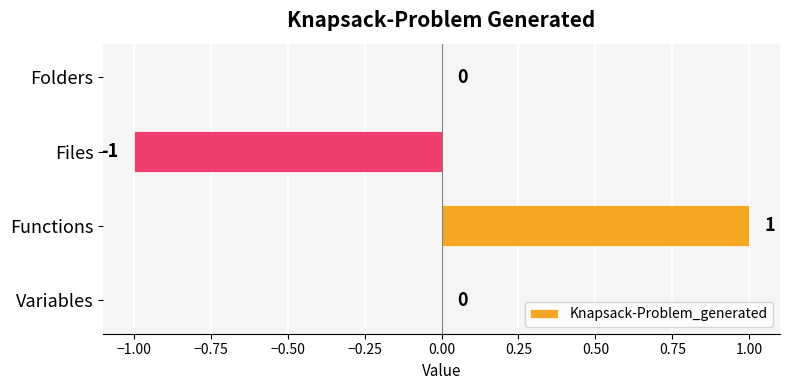

How many values are between 0 and 1?

3